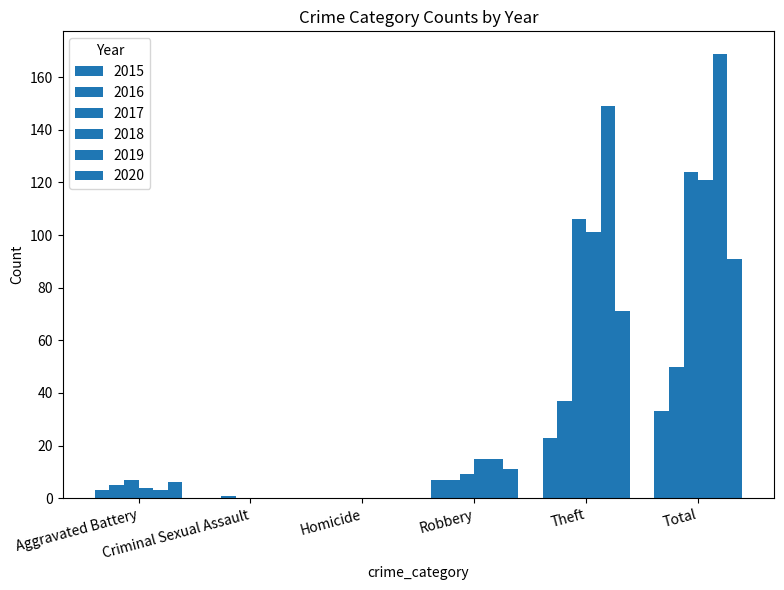

How many categories are shown in the chart?

6